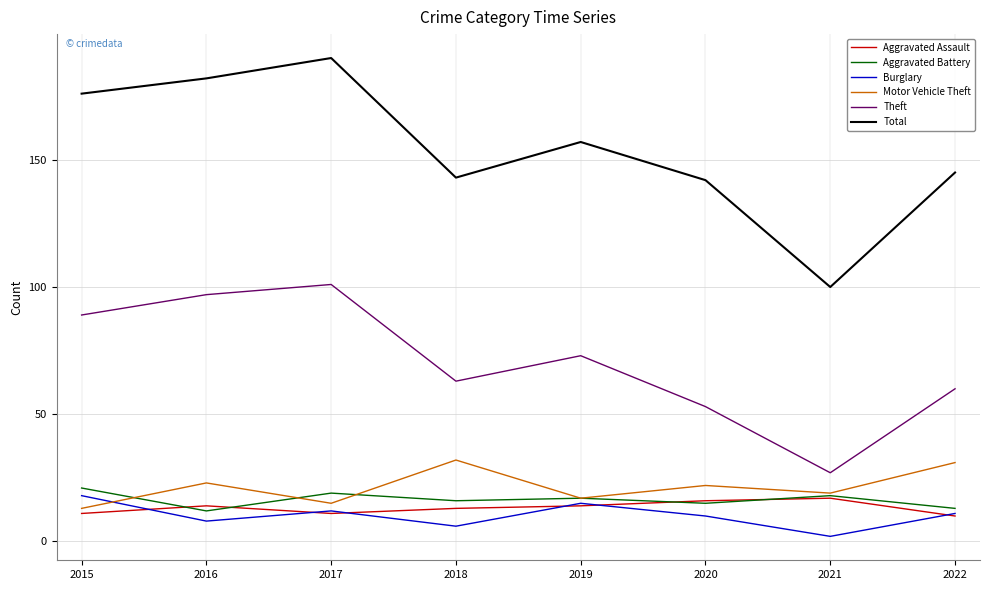

What value does the Burglary series have at 2017?

12